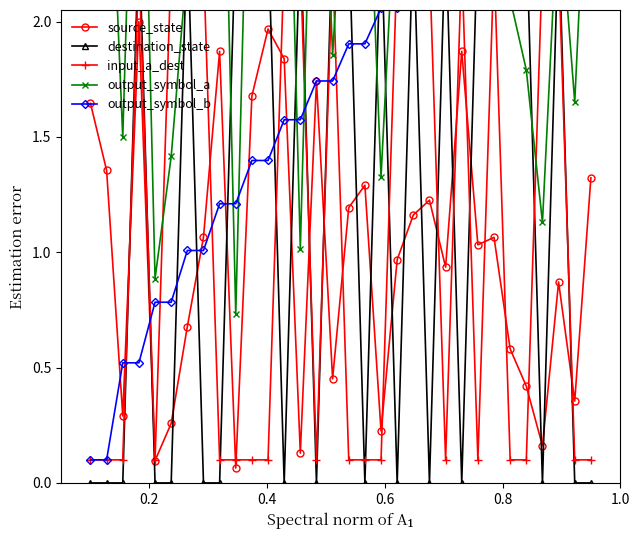

True or false: source_state has more than 2 points higher than both neighbors.

True